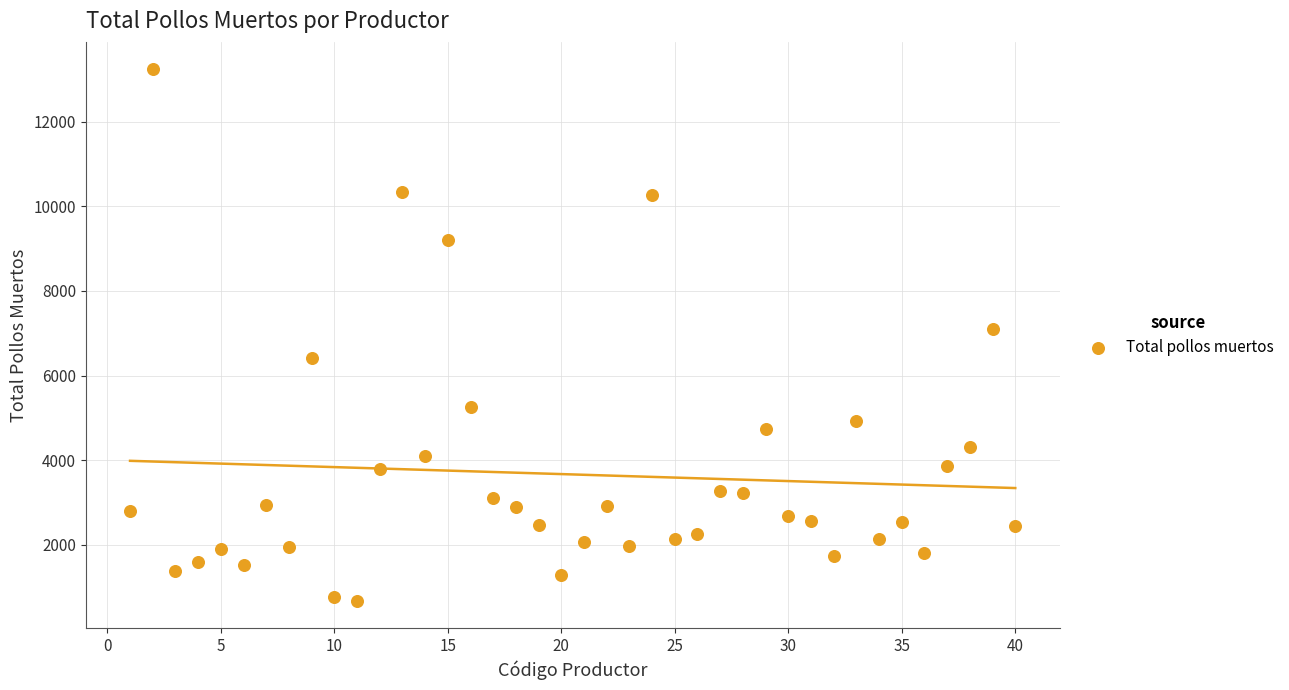

What is the range of Y values (max minus min)?

12585